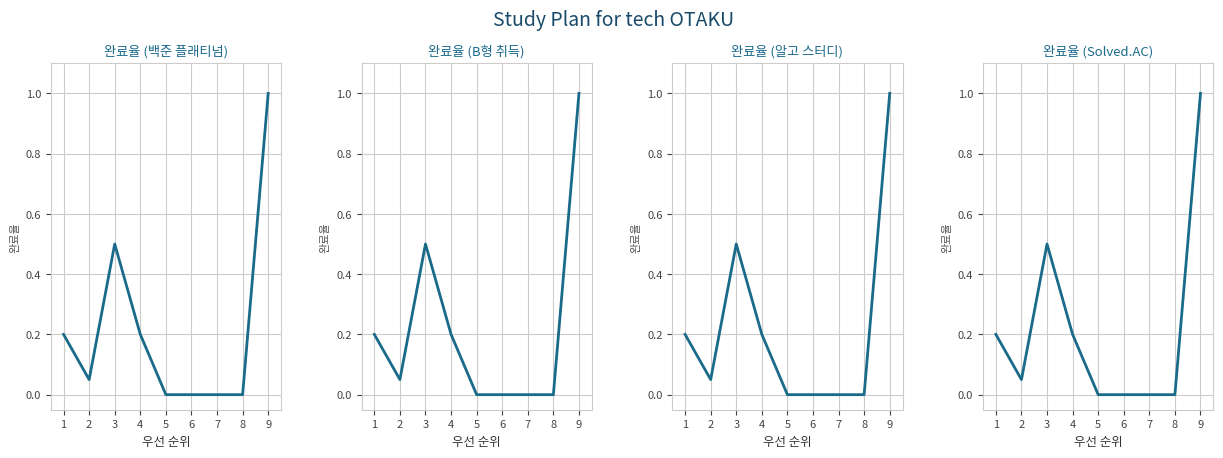

Rank the categories by 완료율
(알고 스터디) value from highest to lowest.

9, 3, 1, 4, 2, 5, 6, 7, 8